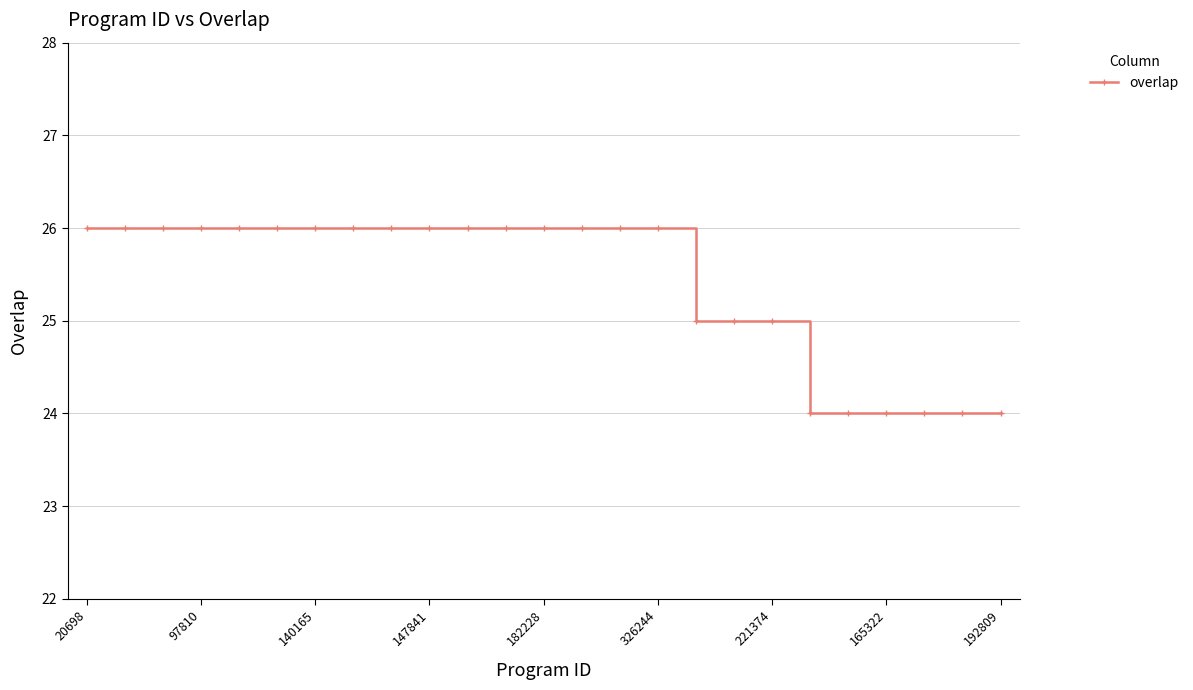

How many lines are shown in the chart?

1